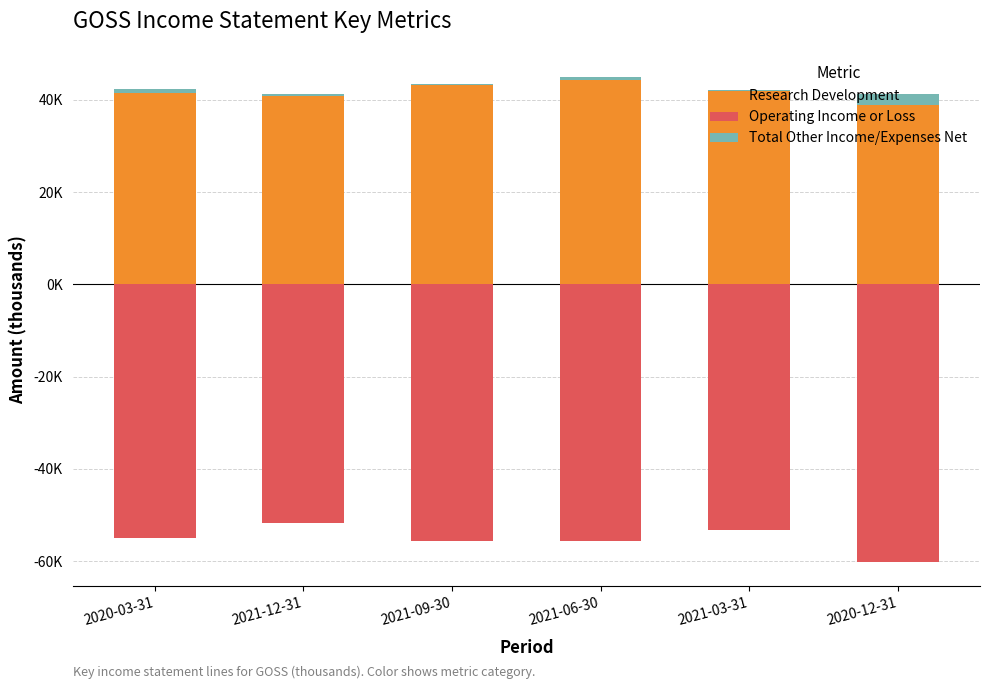

What are all the series names shown in the legend?

Research Development, Operating Income or Loss, Total Other Income/Expenses Net